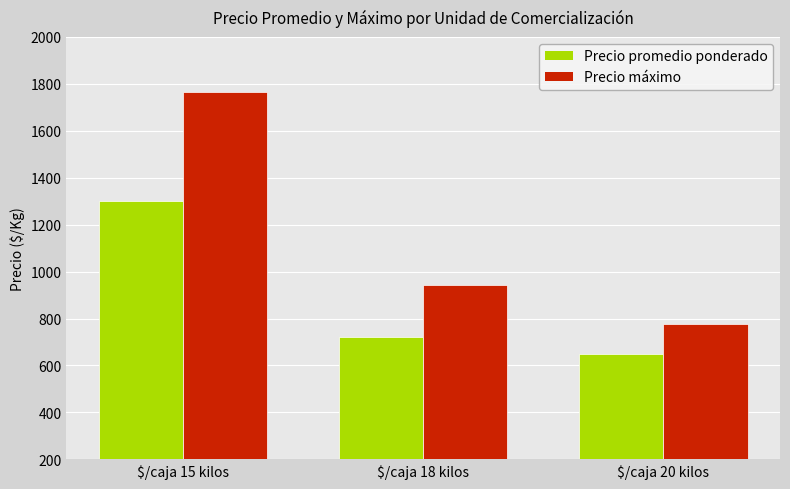

Where is Precio promedio ponderado nearest to the value 976?

$/caja 18 kilos